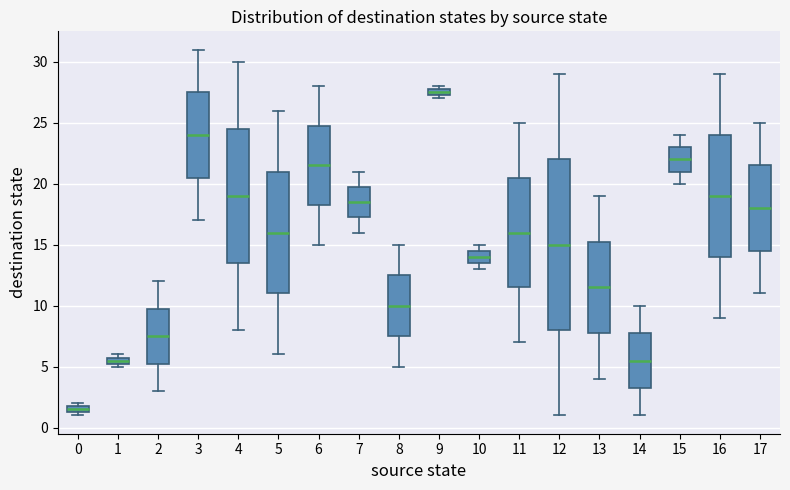

Comparing the boxes themselves (not the whiskers), which one is the tallest?

12